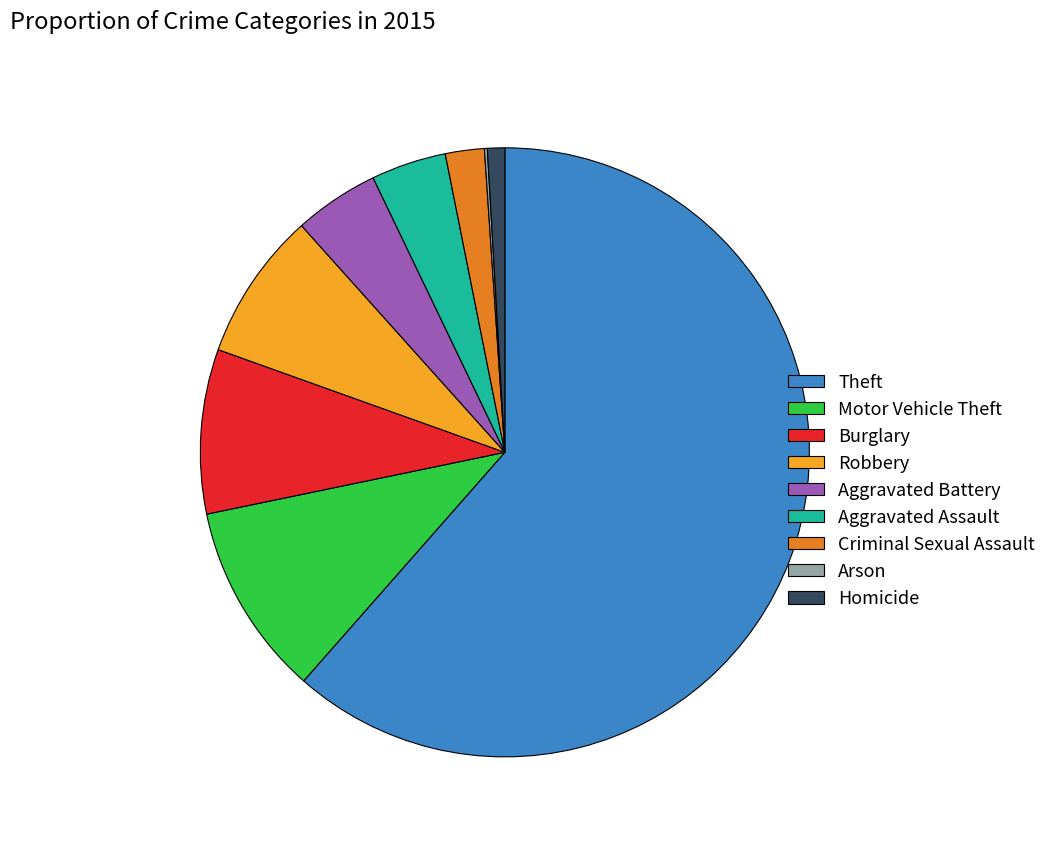

Does Aggravated Battery account for over 50% of the chart?

No